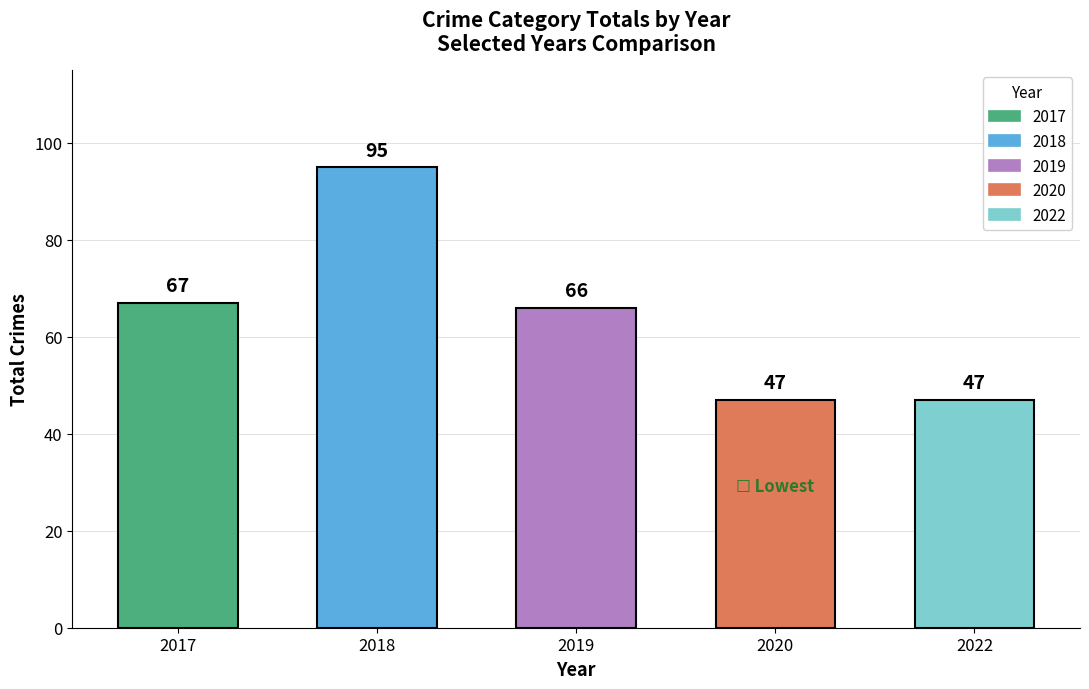

What is the greatest value displayed?

95